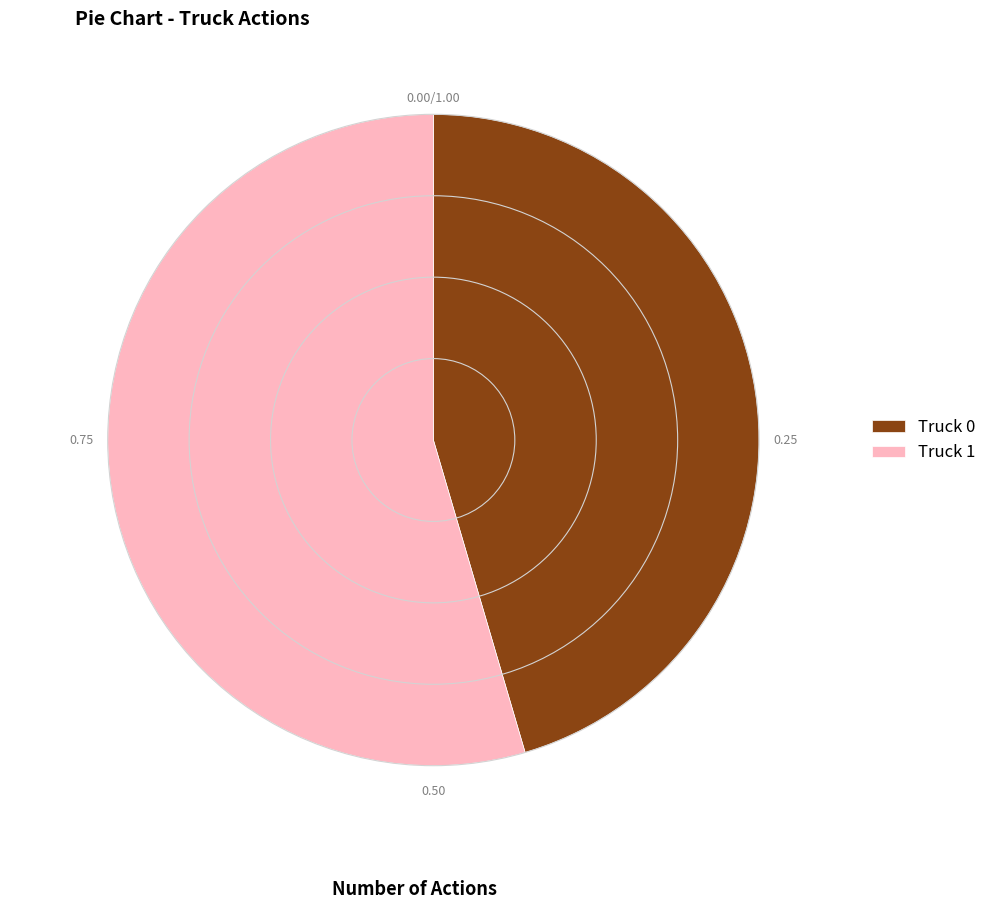

Approximately how many times larger is the value at Truck 1 compared to Truck 0?

1.2